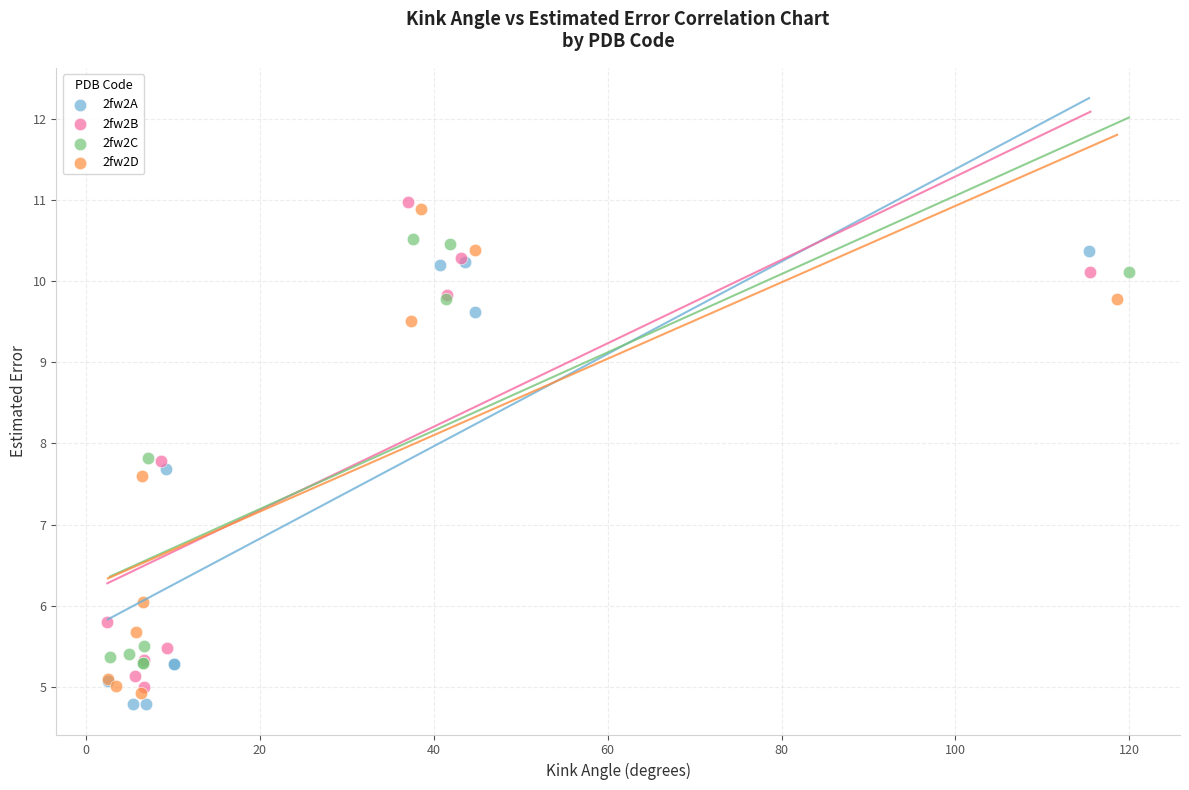

What are all the series names shown in the legend?

2fw2A, 2fw2B, 2fw2C, 2fw2D